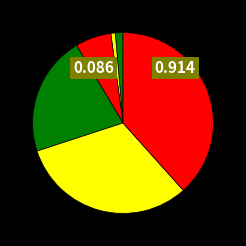

How many segments does this pie chart have?

6